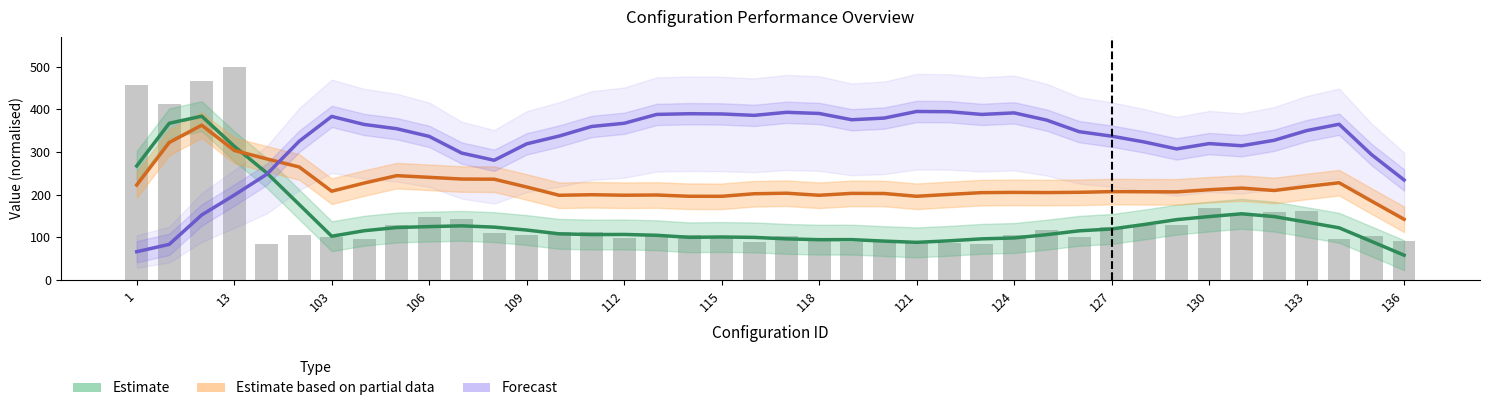

What is the average value of the Forecast series?

325.8